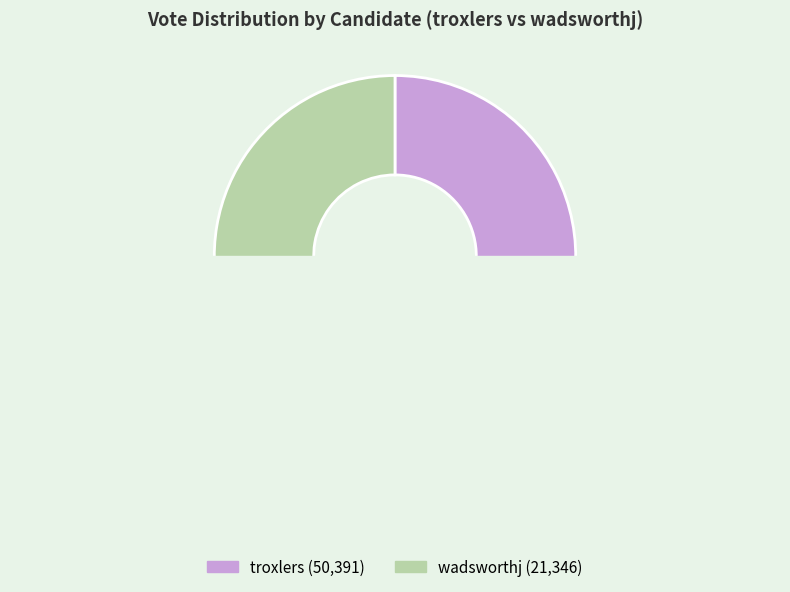

What is the ratio of the value at wadsworthj to the value at troxlers?

0.4